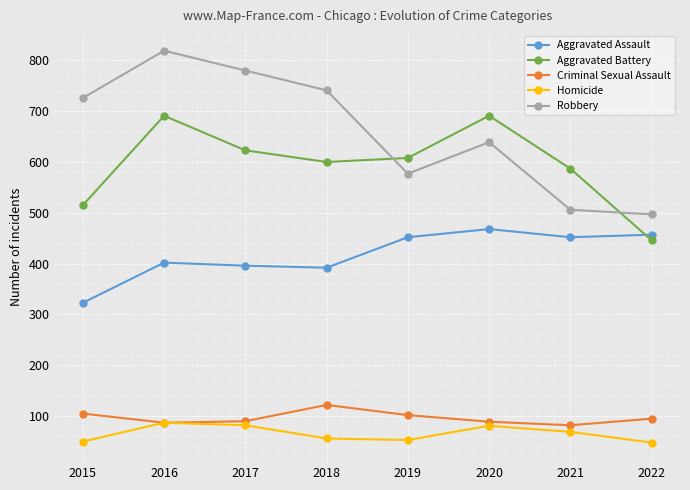

What is the difference between the highest and lowest values at 2022?

449